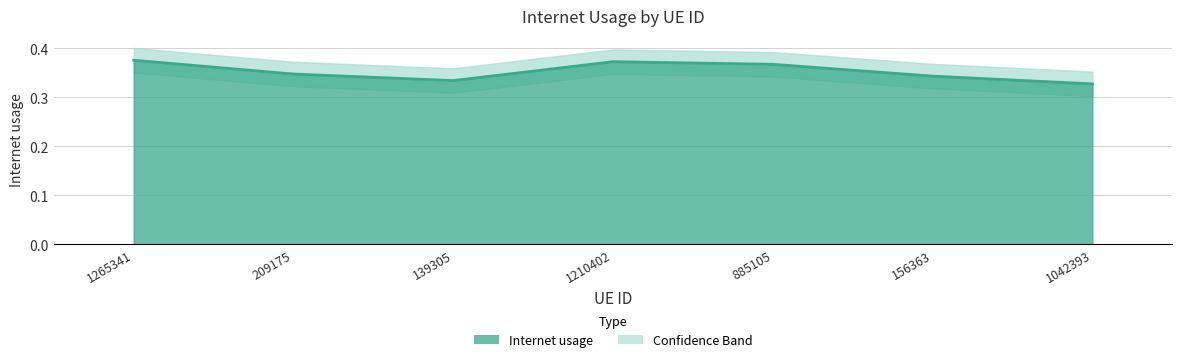

The chart shows a value of 0.4 at 885105. True or false?

True